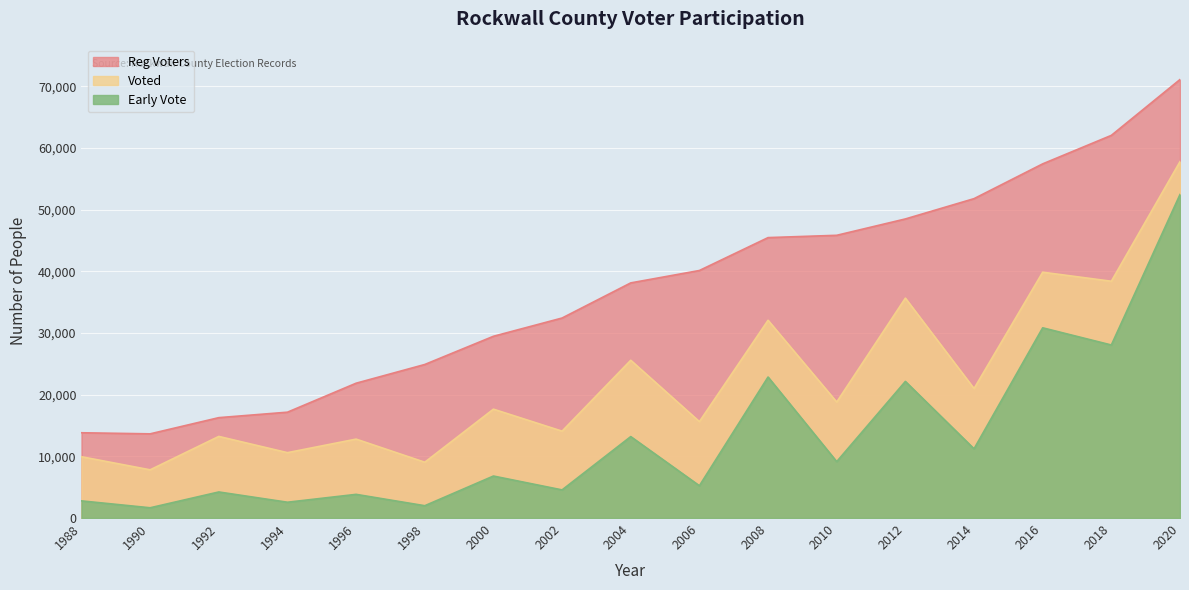

What is the total value across all series at 2012?

106301